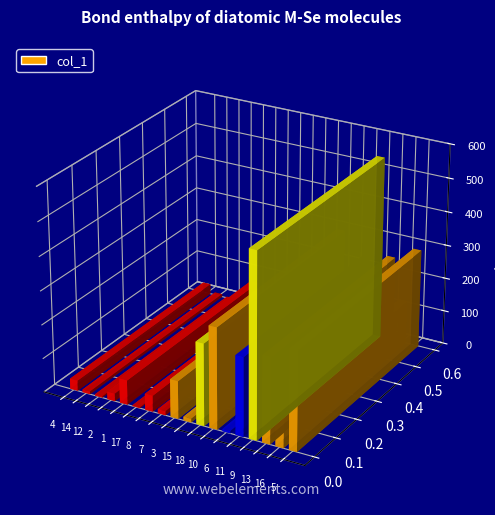

What is the label of the 13th bar from the left?

6